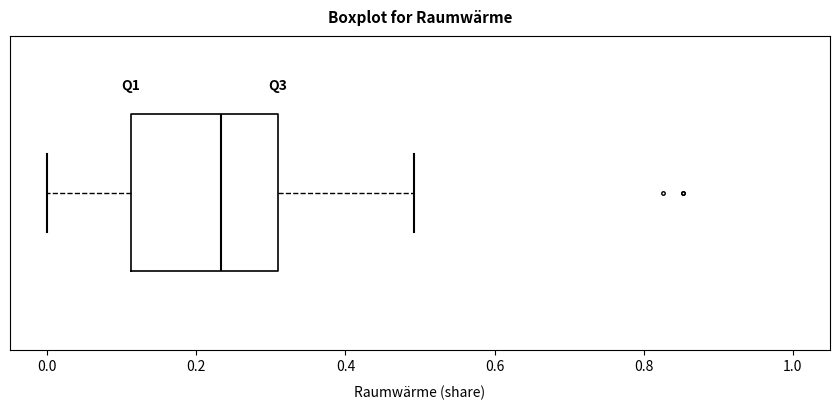

Read this box plot against the x-axis: the position of the median line, the range covered by the box, and the ends of both whiskers. The values are not printed on the chart, so give them approximately, as read against the axis.

median 0.24, box 0.12 to 0.30, whiskers 0.00 to 0.50